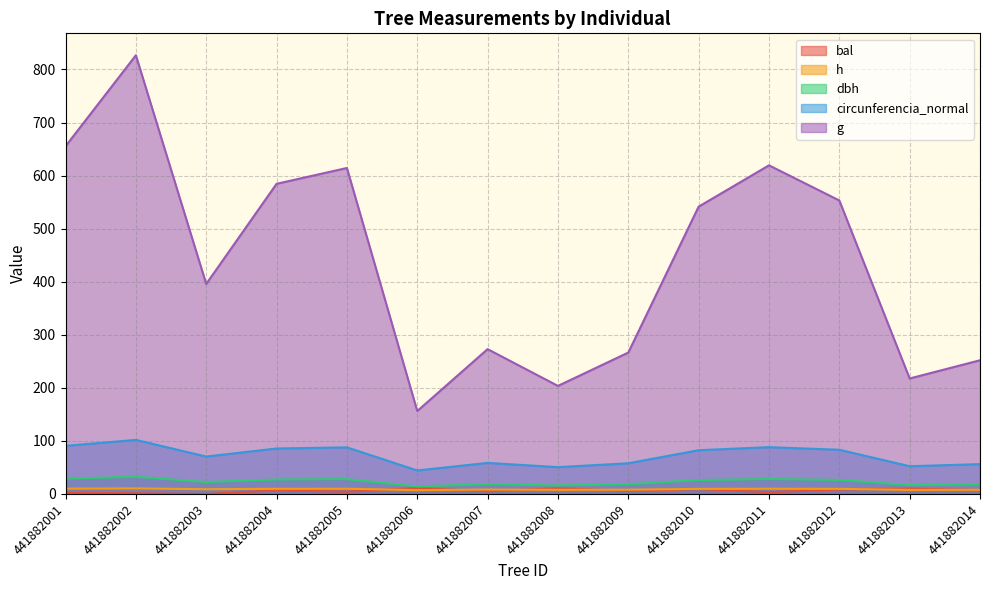

At which category is the sum across all series the highest?

441882002